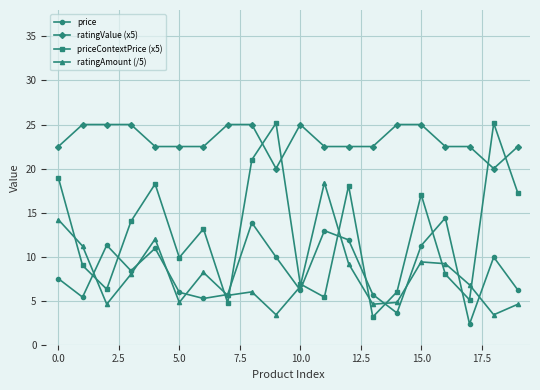

What is the minimum value for ratingValue (x5)?

20.0